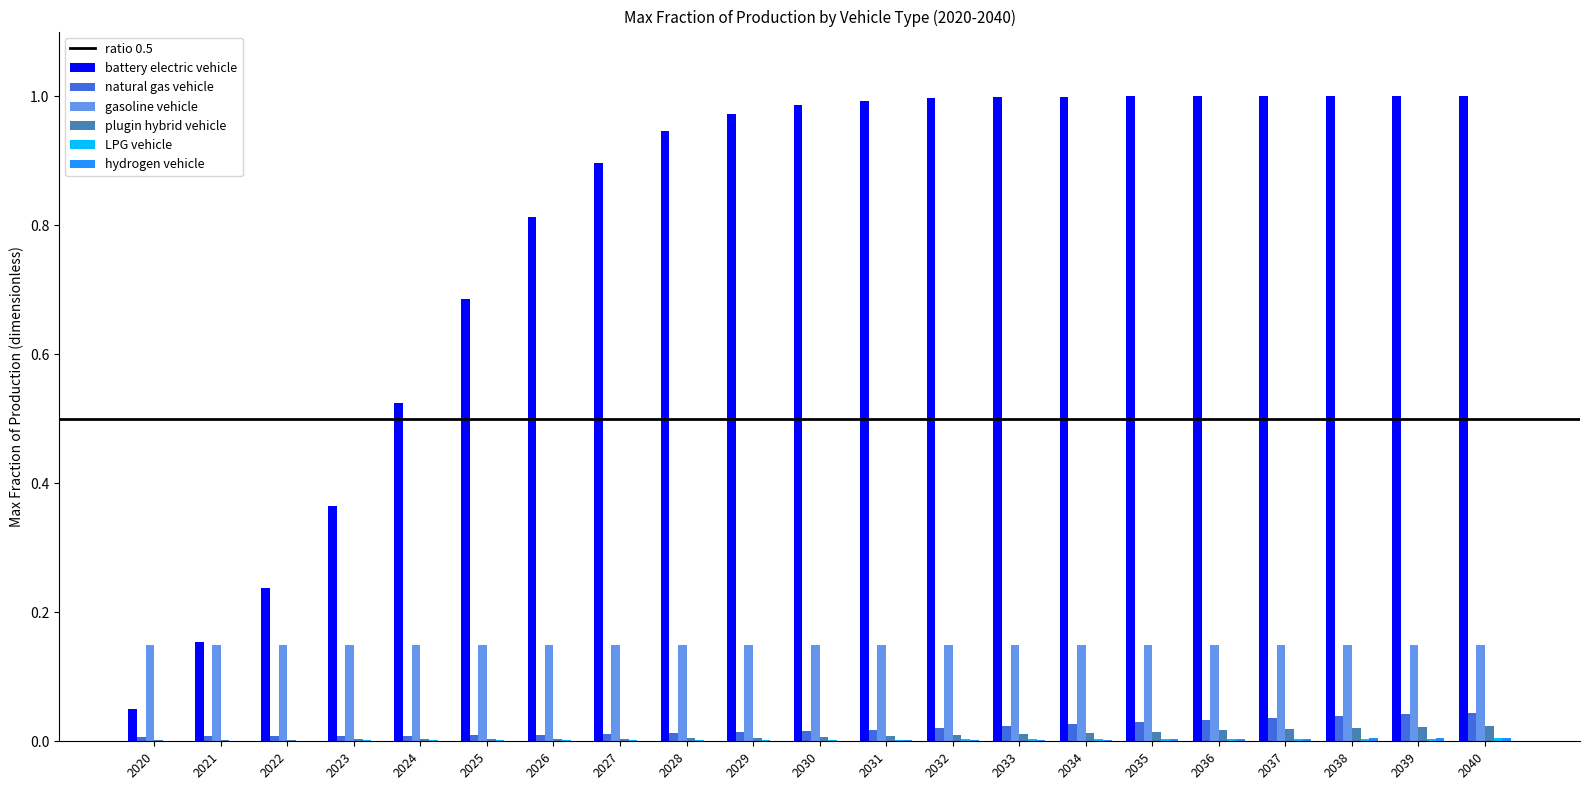

Which series has the largest total across all categories?

battery electric vehicle